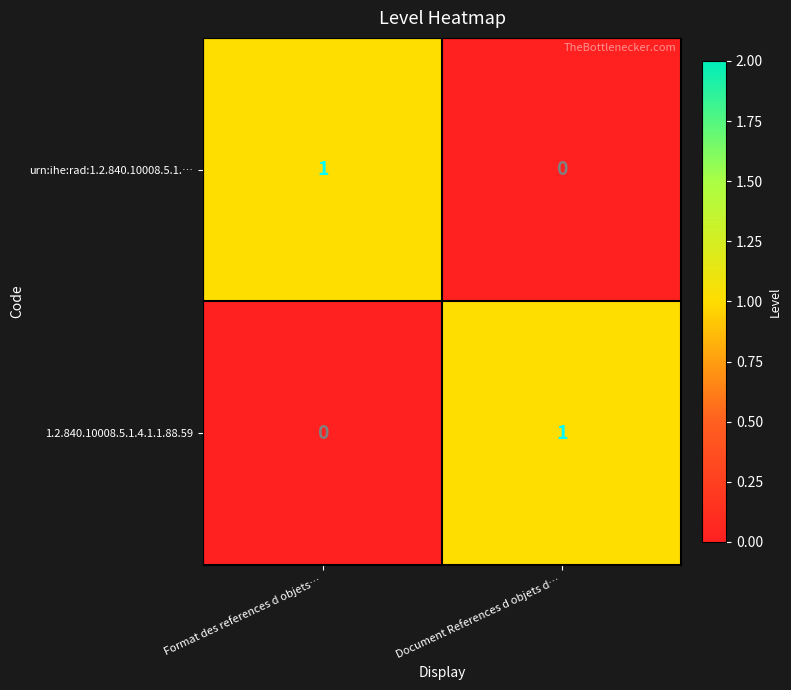

How many positive values does the urn:ihe:rad:1.2.840.10008.5.1.… series have?

1